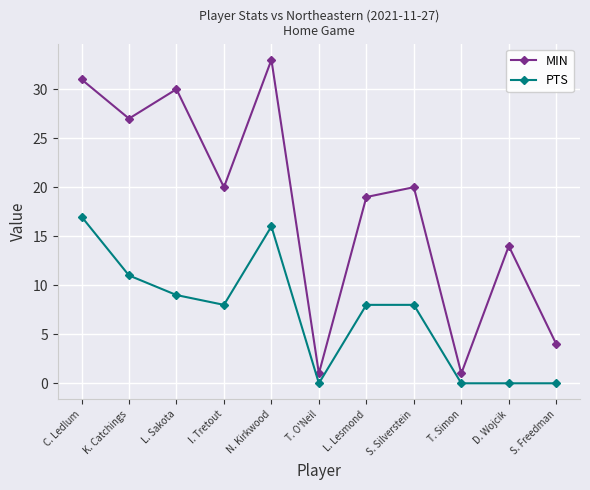

What position from the right is S. Silverstein?

4